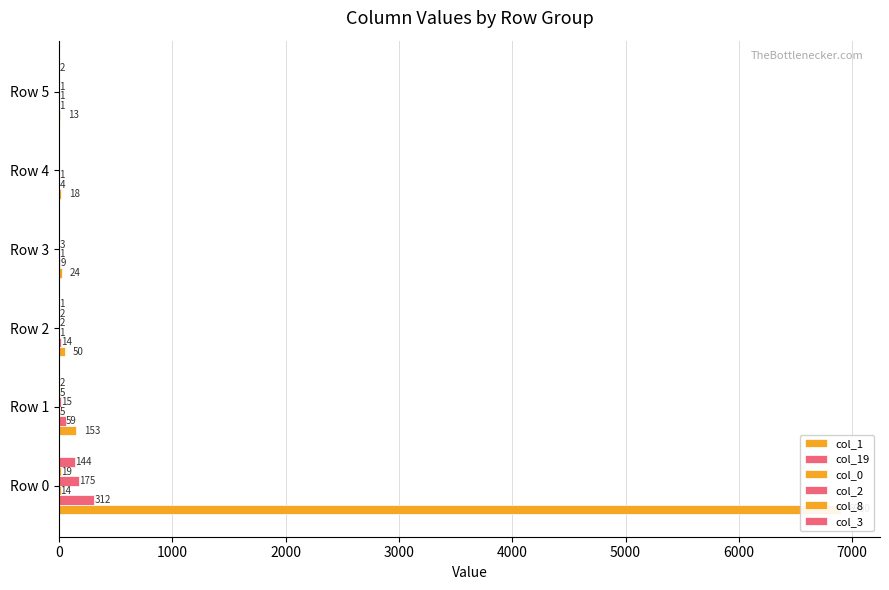

What is the approximate value of col_3 at Row 0?

144